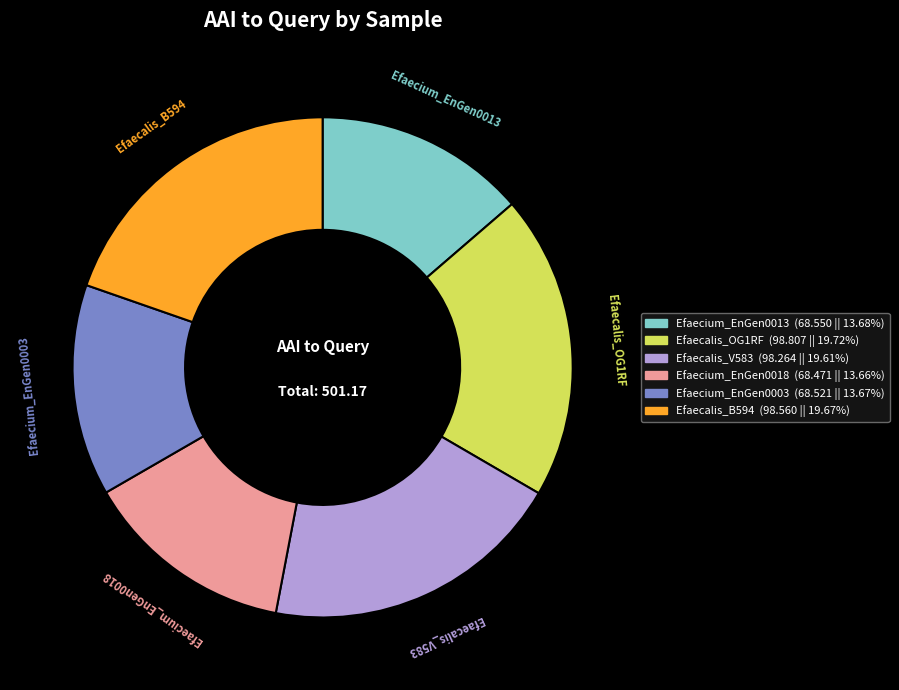

Combined, do Efaecalis_OG1RF and Efaecalis_B594 account for over 50%?

No